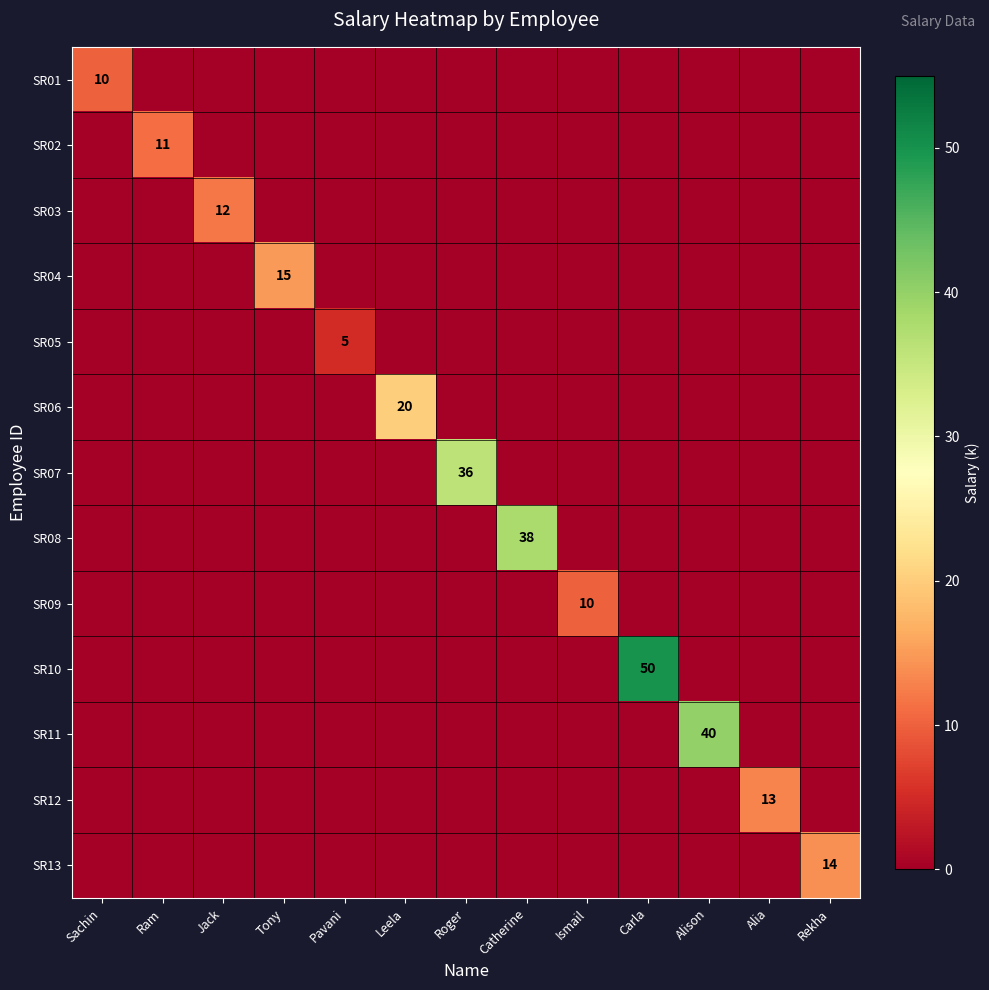

The SR05 series shows 1 at Pavani. True or false?

False